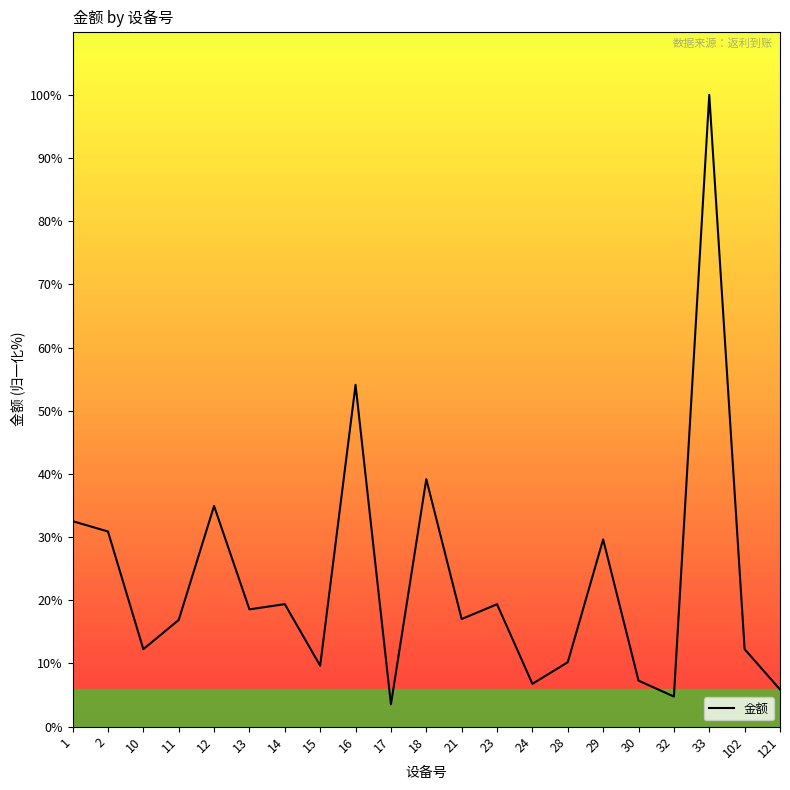

What is the greatest value displayed?

100.0